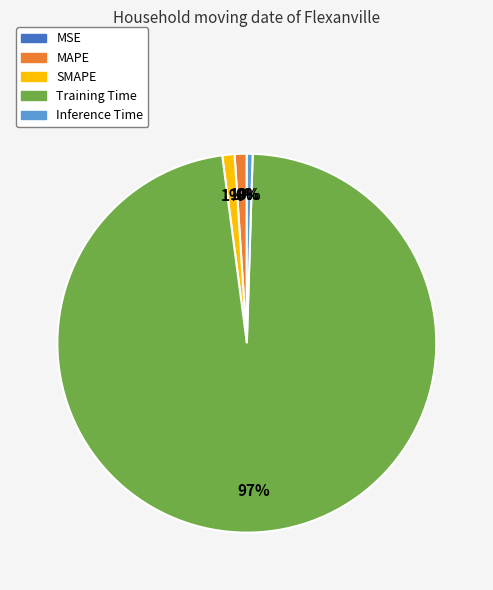

To the nearest percent, what is the combined percentage of SMAPE and MAPE?

2%